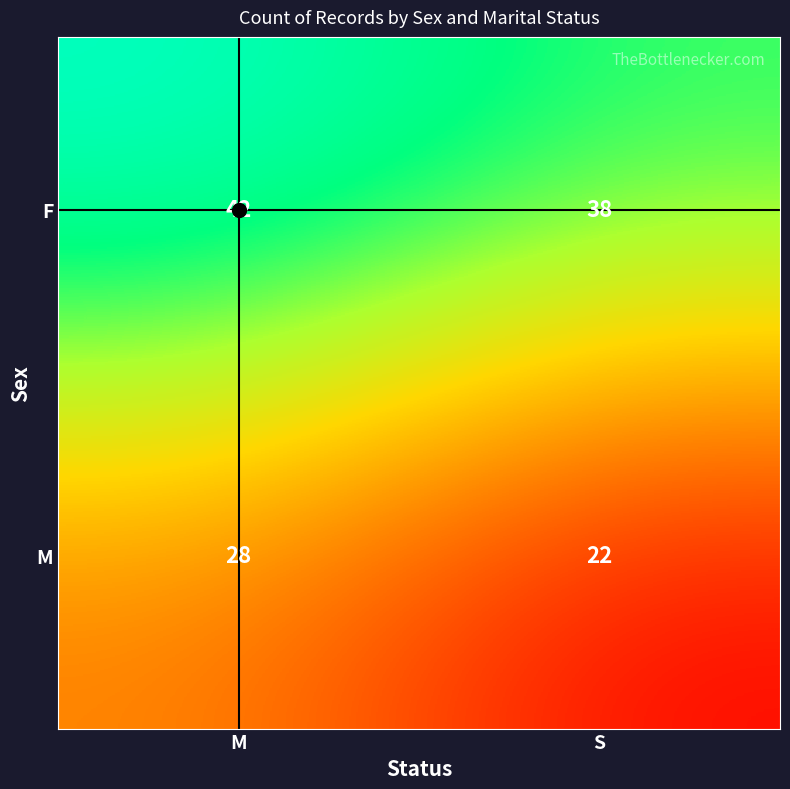

List the series in order of their overall mean, highest first.

F, M